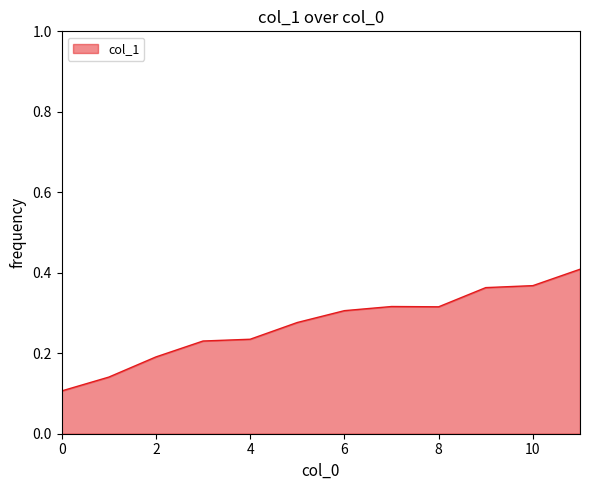

Is this an area chart (filled region under the line)?

Yes